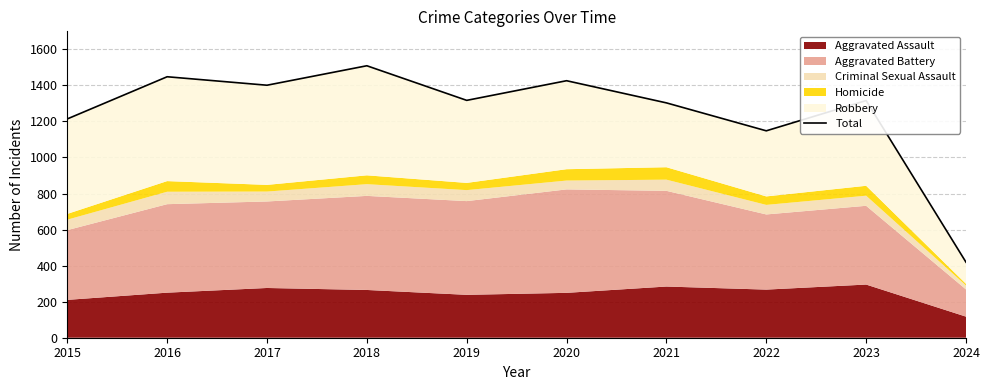

Reading right to left, what are all the values shown in this chart?

419	1316	1148	1303	1426	1317	1509	1401	1448	1214